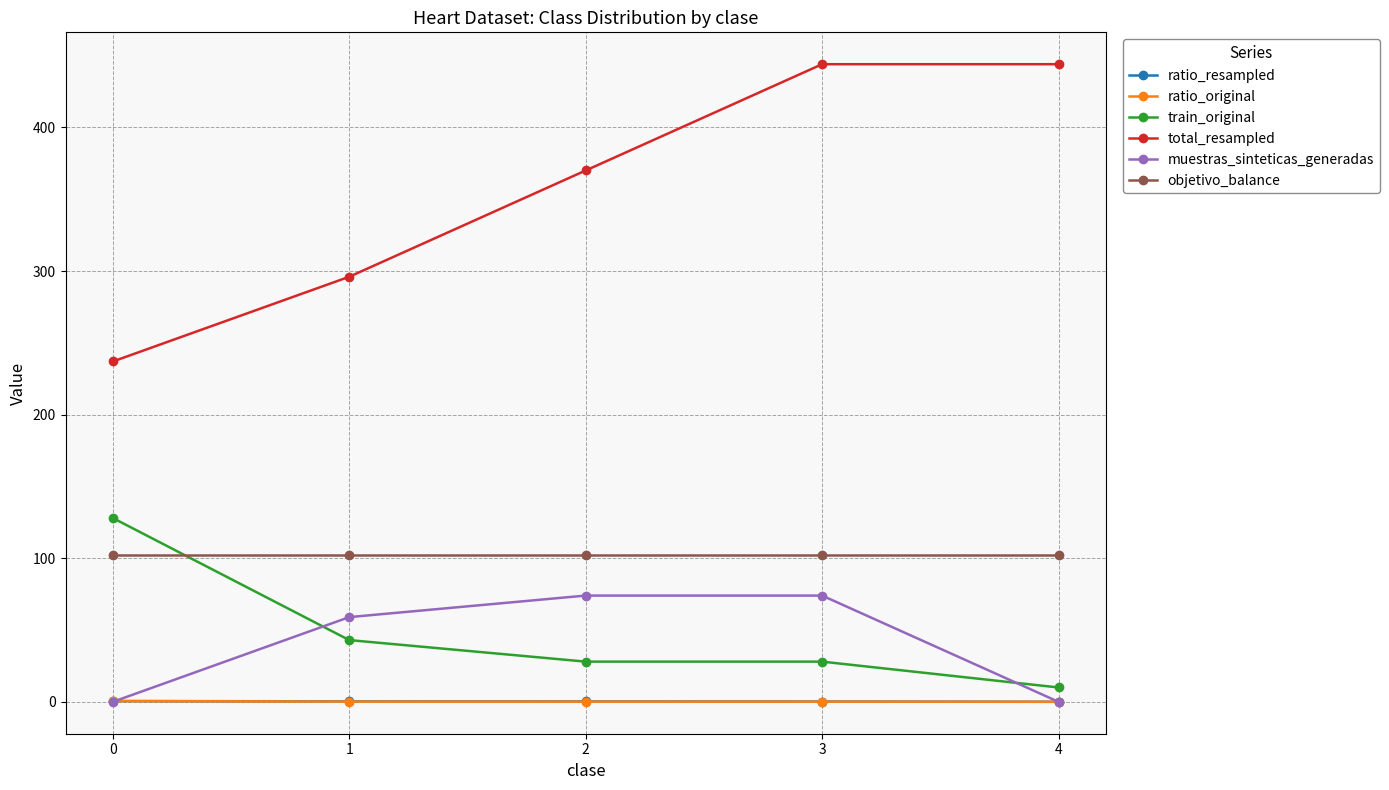

The value of total_resampled at 2 is 176.4. True or false?

False